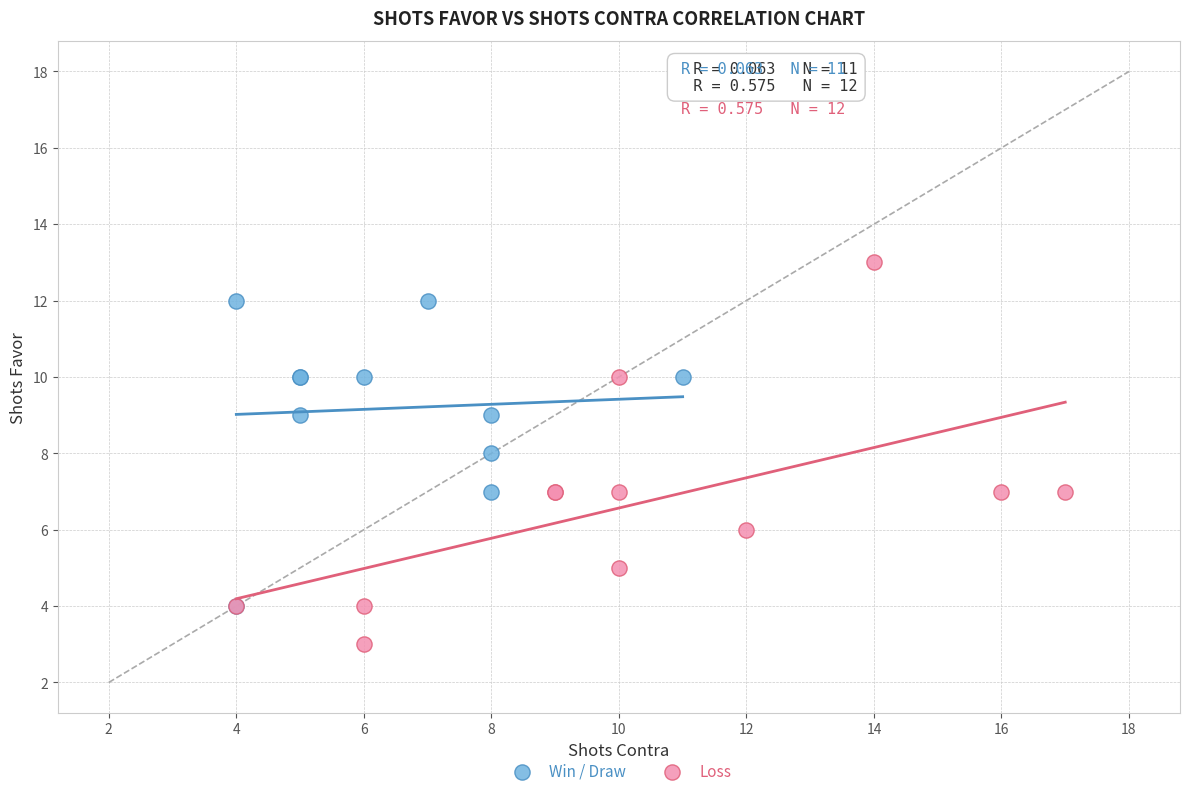

What are all the series names shown in the legend?

Win / Draw, Loss